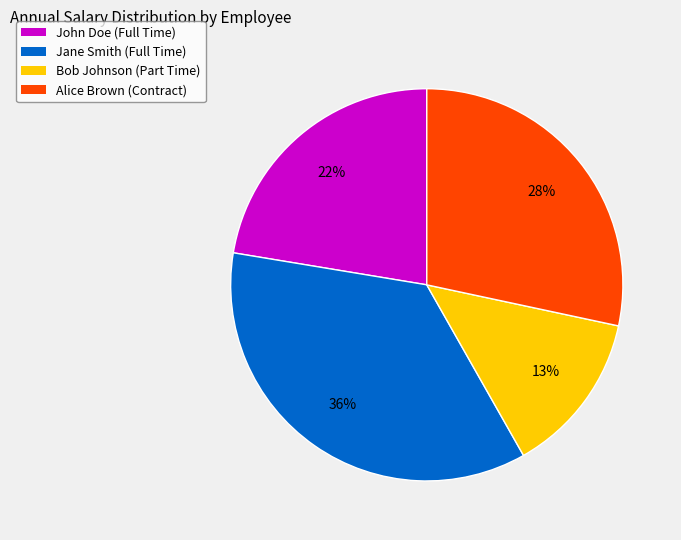

What percentage is the John Doe (Full Time) slice, to the nearest percent?

22%